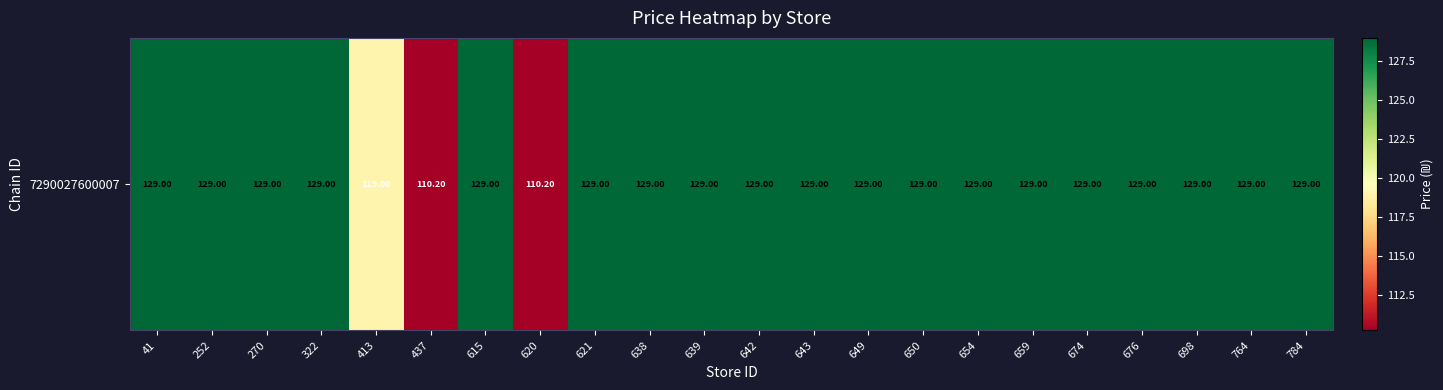

What value does the data have at 642?

129.0